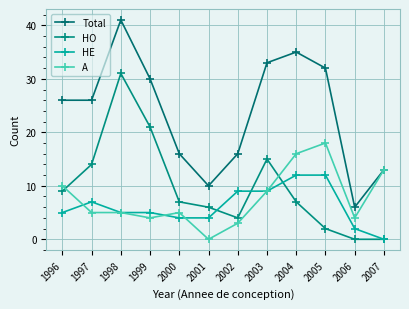

True or false: Total has a value of 57 at 2003.

False